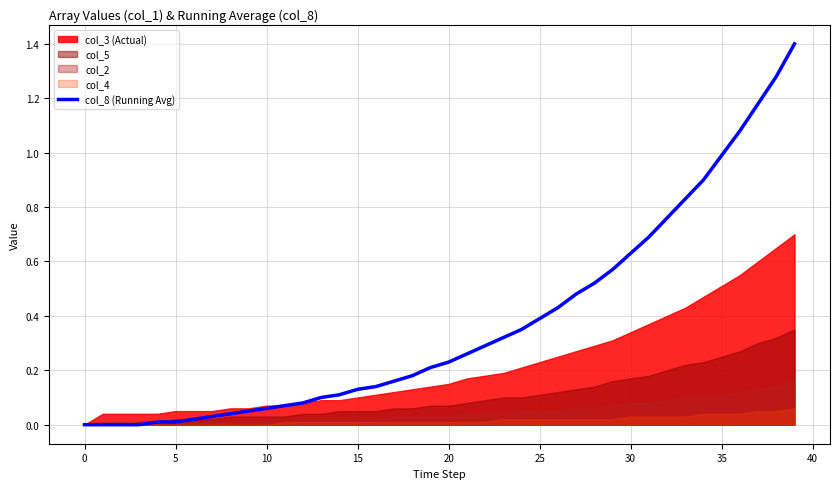

What is the change in value from 30 to 31?

+0.1